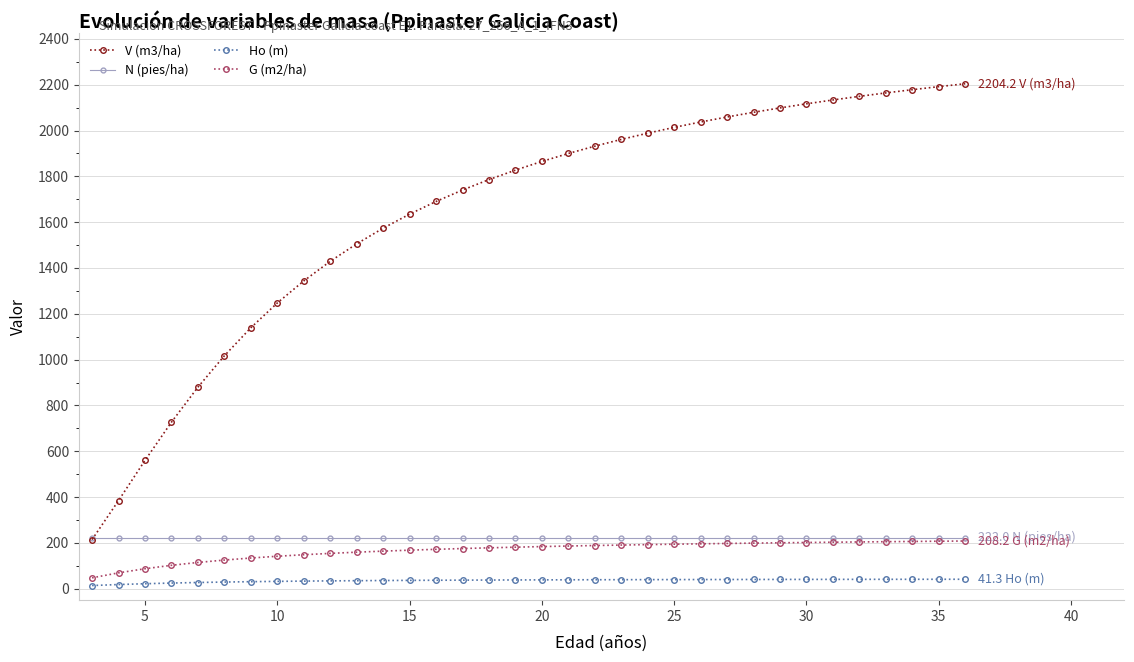

How many times do N (pies/ha) and V (m3/ha) cross each other?

1